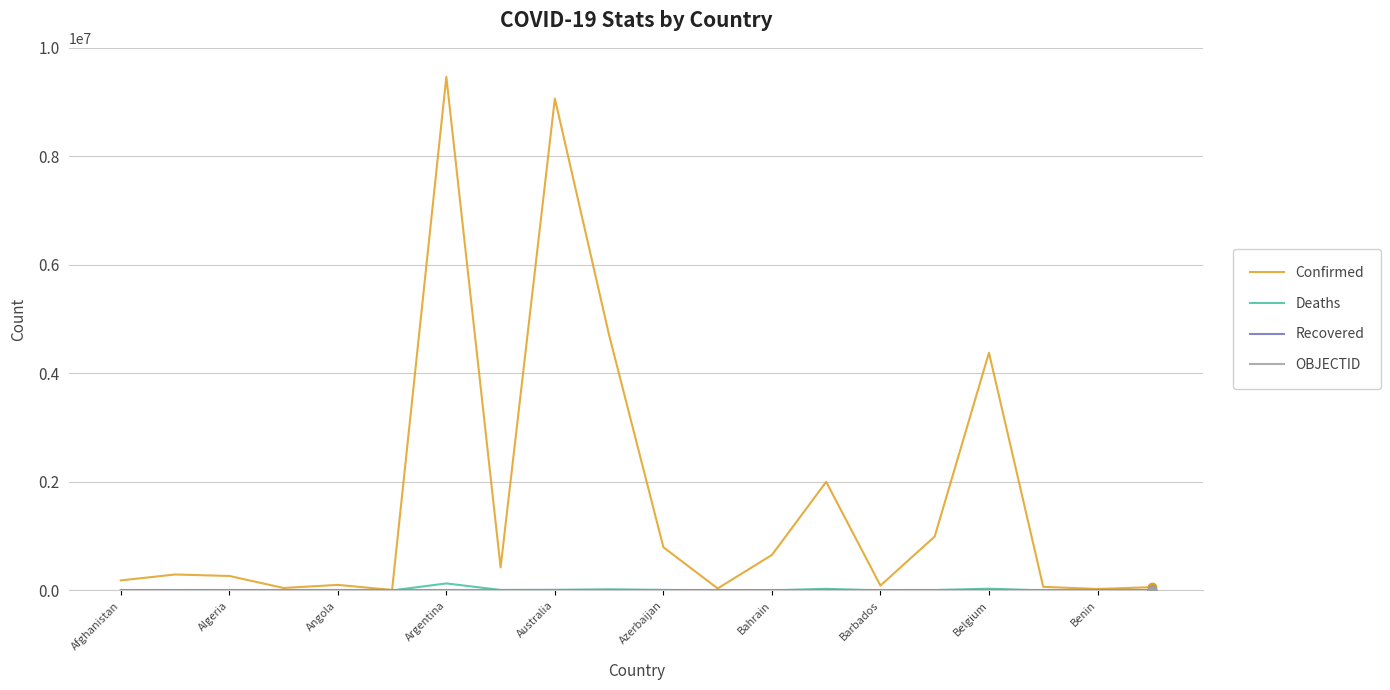

What is the greatest value displayed?

9465827